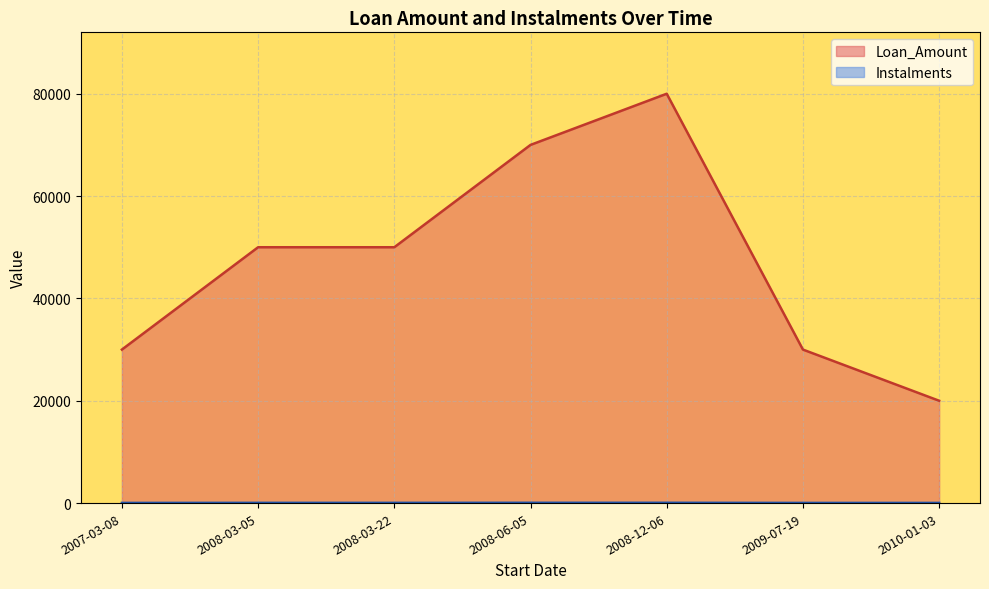

Which series has the largest total across all categories?

Loan_Amount